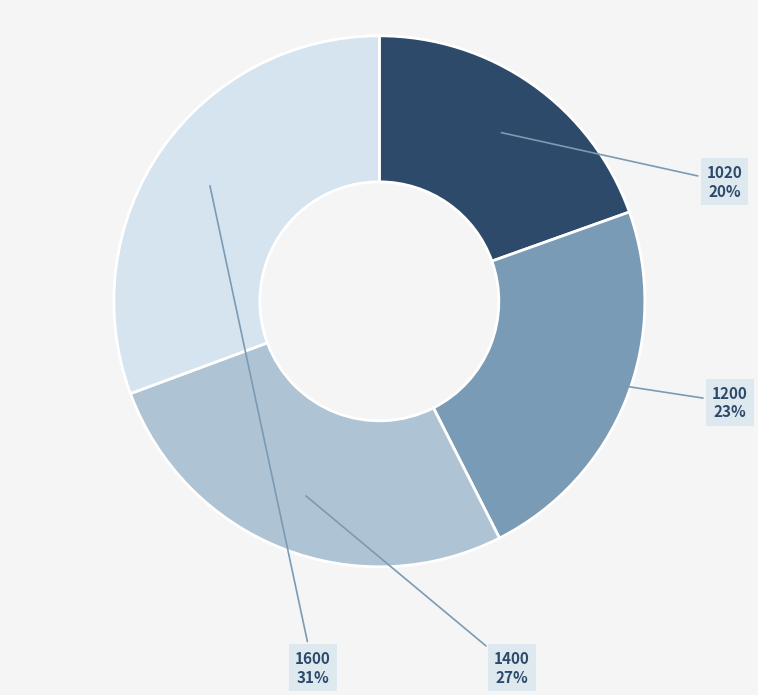

To the nearest percent, what is the average slice percentage?

25%